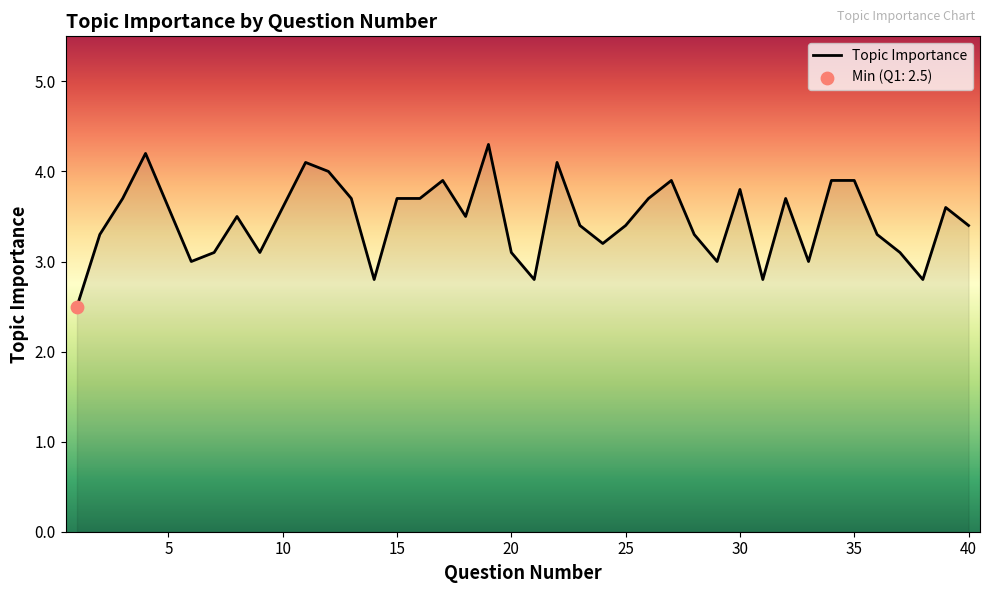

What is the minimum value shown in the chart?

2.5